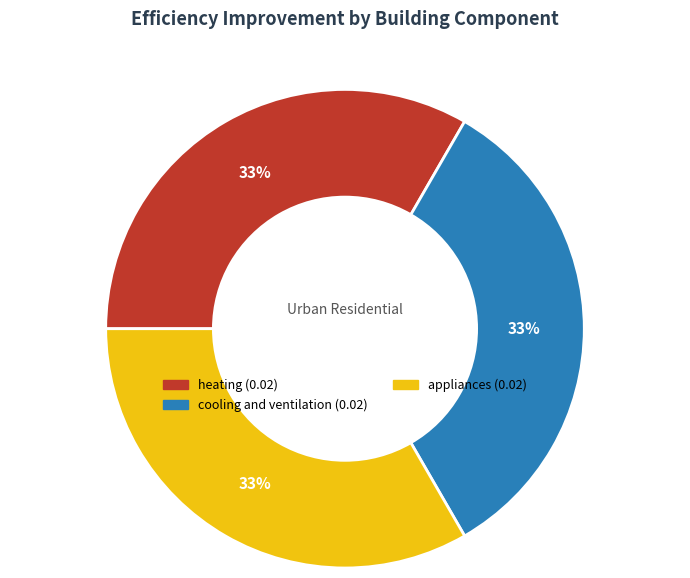

To the nearest percent, what is the average slice percentage?

33%